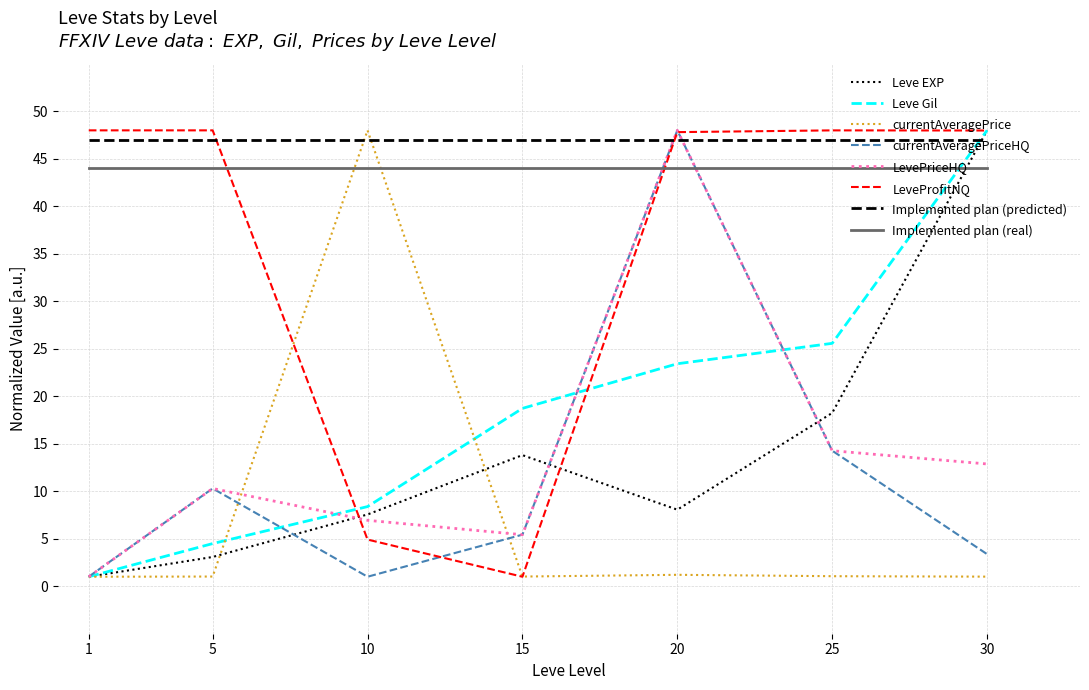

Rank the categories by LevePriceHQ value from highest to lowest.

20, 25, 30, 5, 10, 15, 1